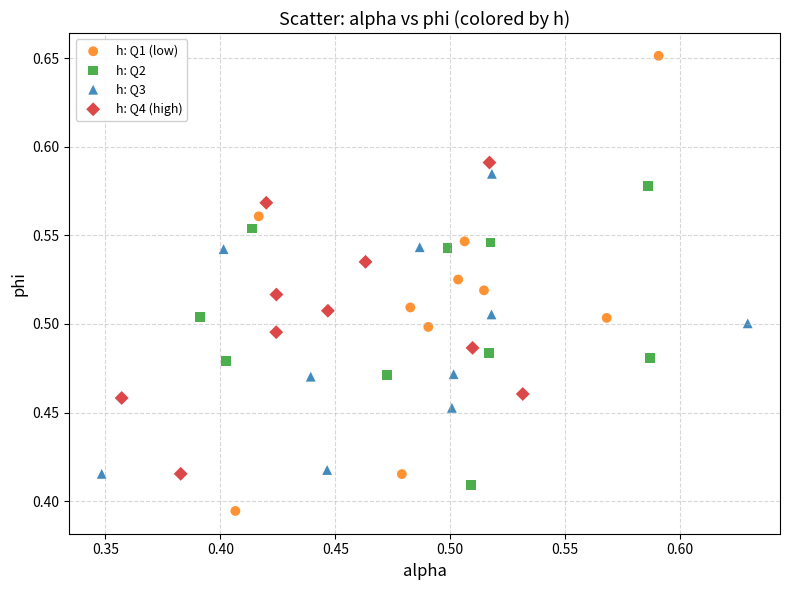

What are all the series names shown in the legend?

h: Q1 (low), h: Q2, h: Q3, h: Q4 (high)